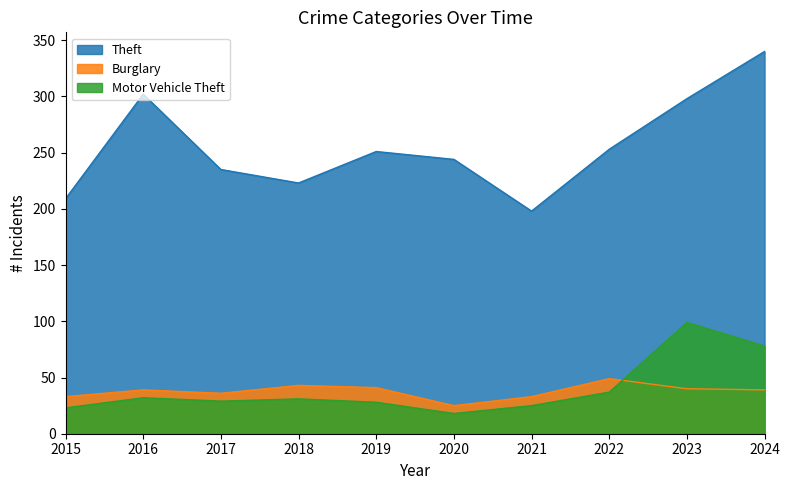

How many interior local peaks does the Burglary series have?

3